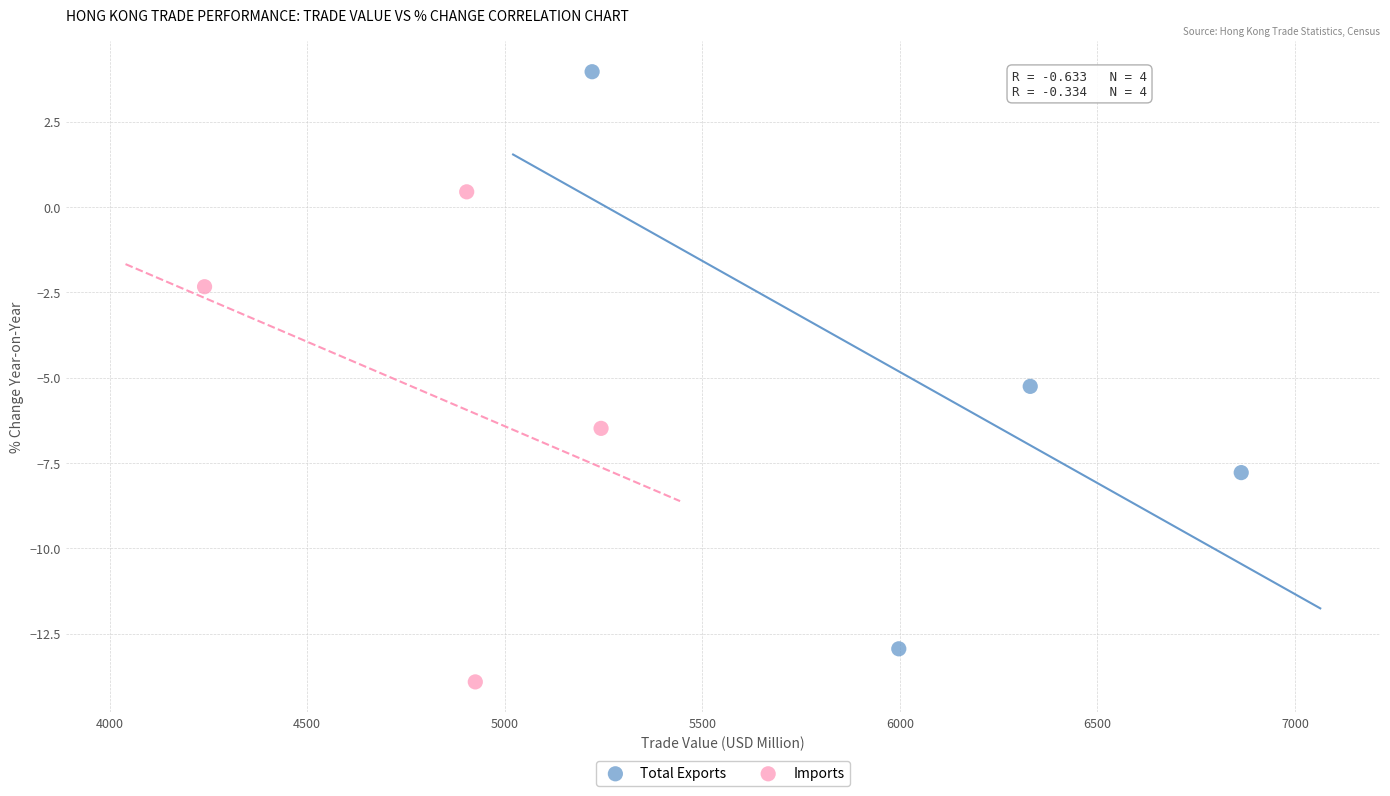

What are all the series names shown in the legend?

Total Exports, Imports